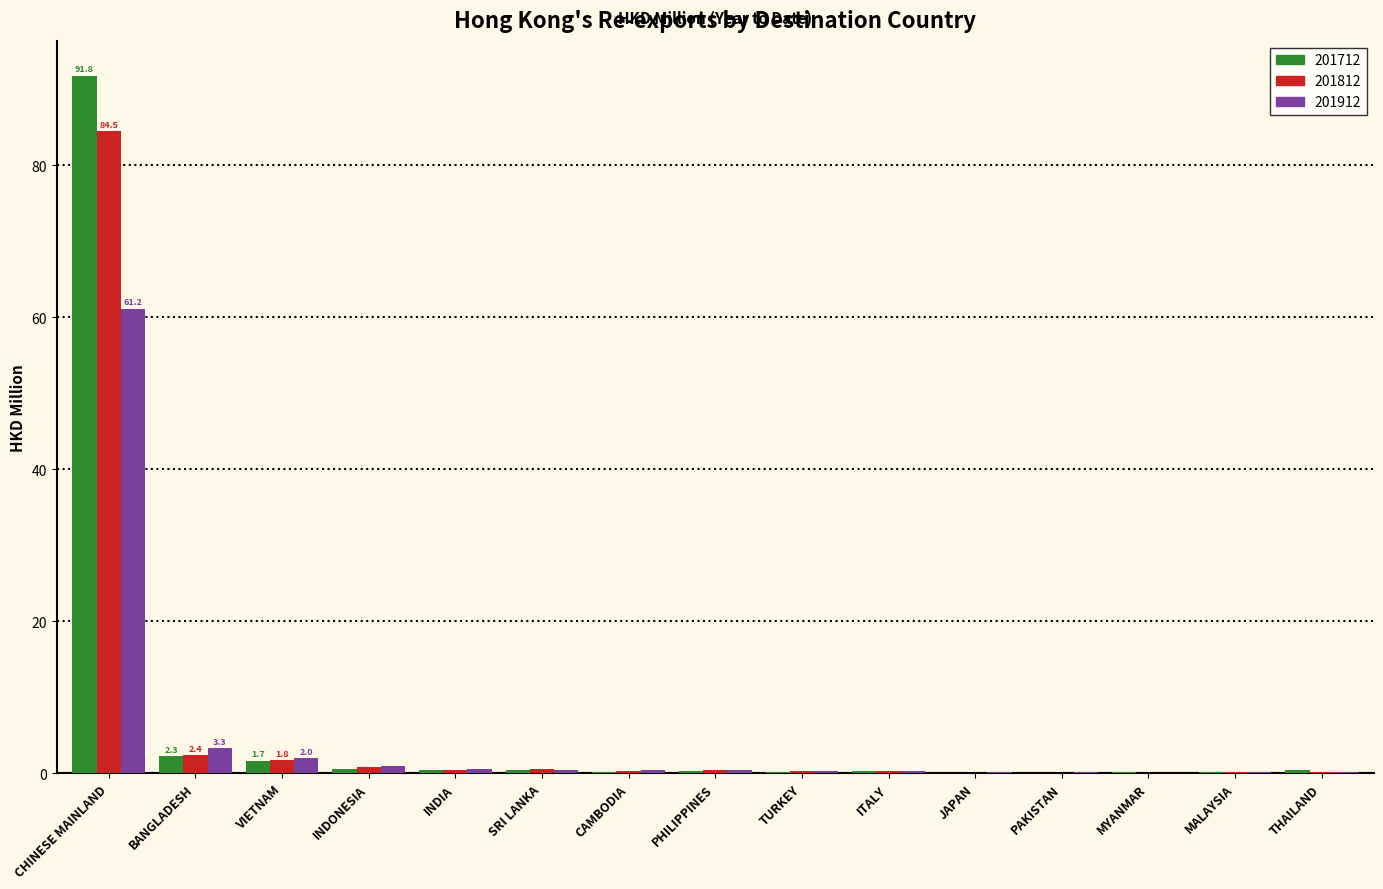

What is the sum of all 201812 values?

92.4